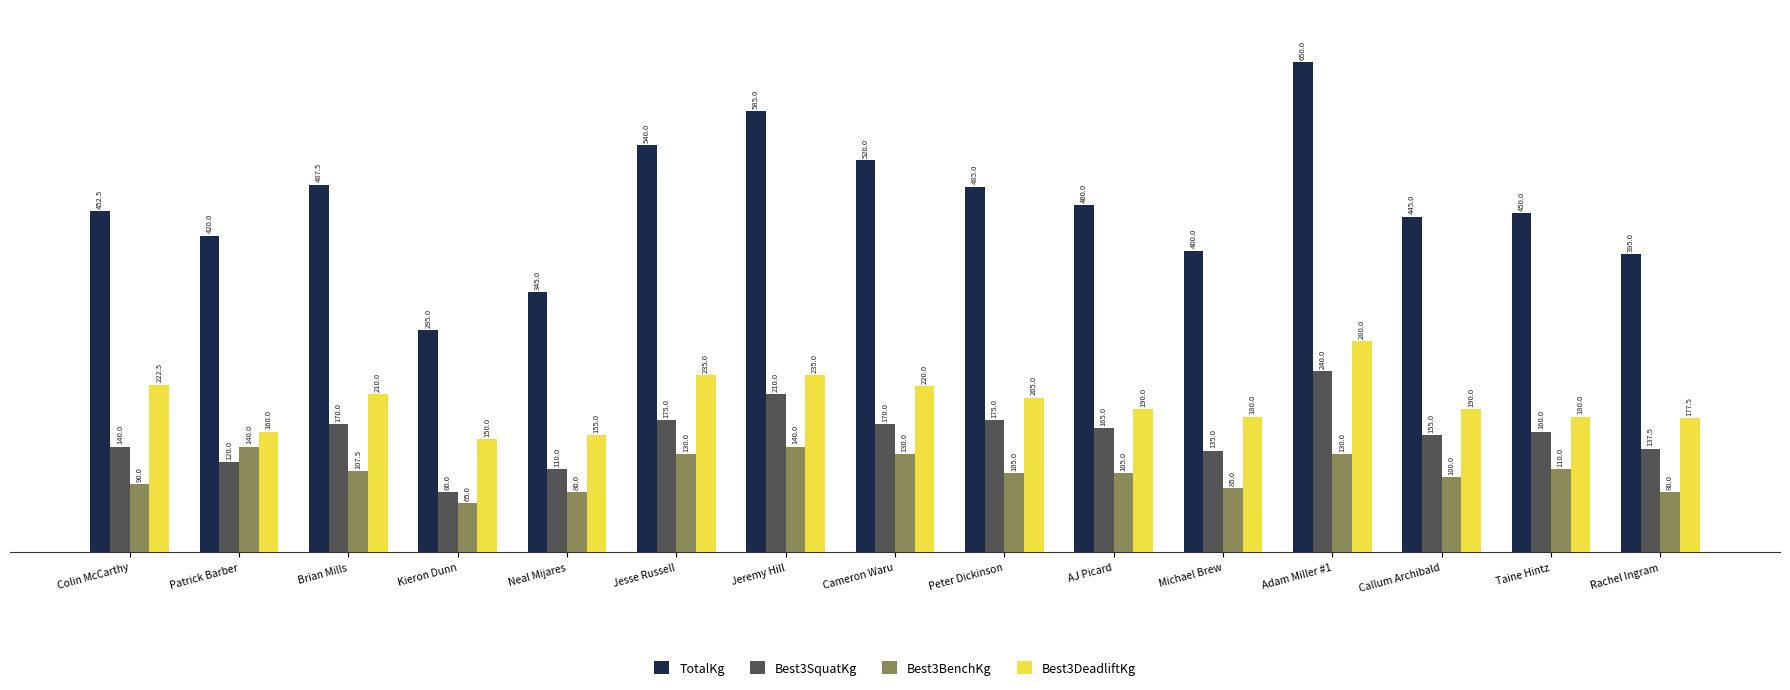

How many data points in Best3DeadliftKg are less than 190?

6